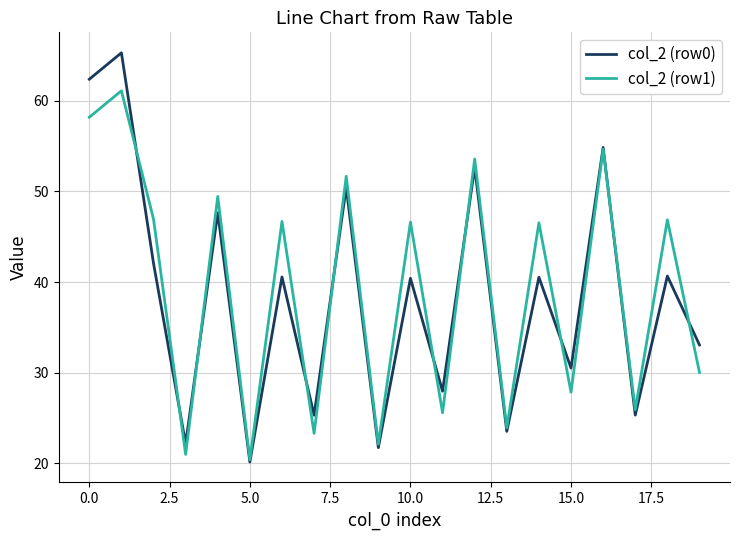

How many lines are shown in the chart?

2